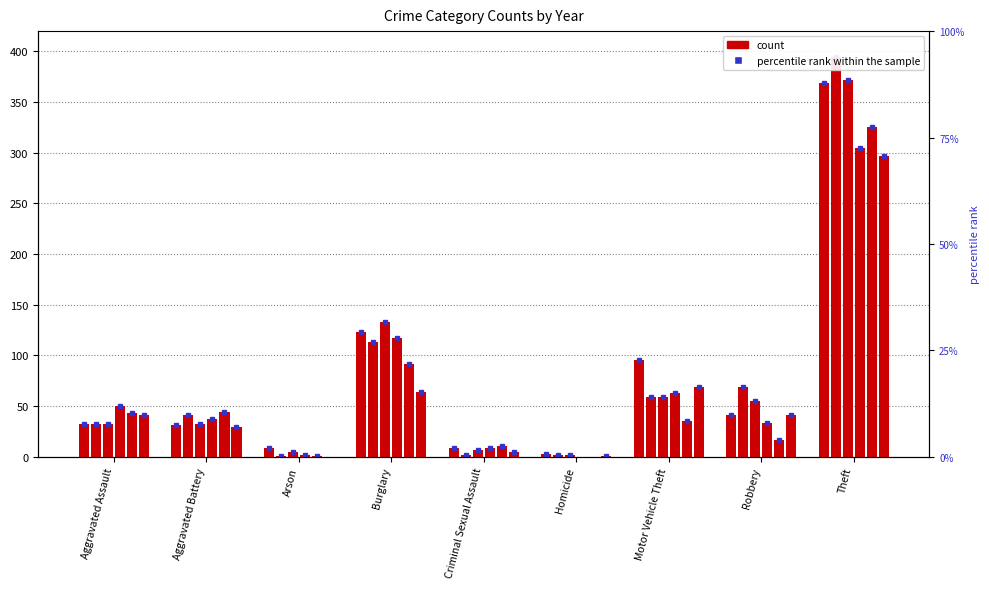

What is the label of the 6th bar from the right?

Burglary